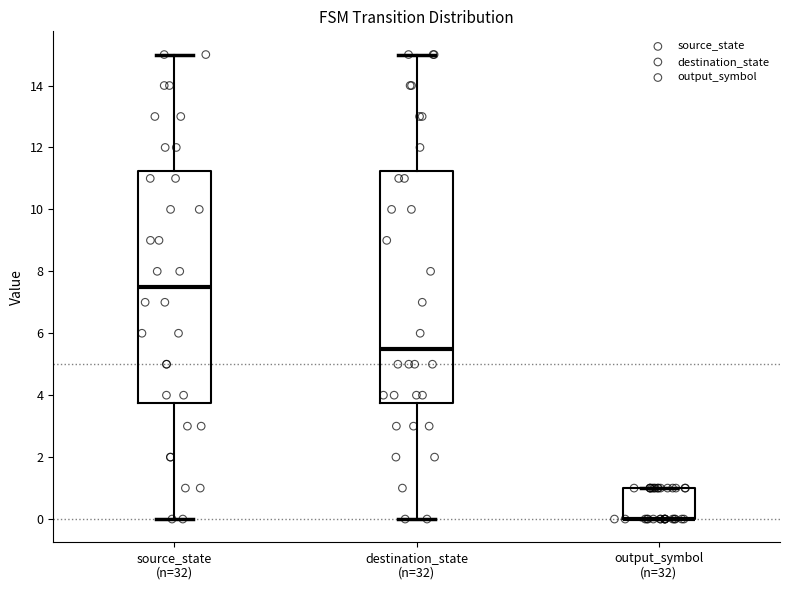

Reading left to right, transcribe this box plot: for each box, give where its median line is, the range the box spans, and where its two whiskers end, as read against the y-axis. The values are not printed on the chart, so give them approximately, as read against the axis.

source_state (n=32): median 7.6, box 3.8 to 11.2, whiskers 0.0 to 15.0
destination_state (n=32): median 5.6, box 3.8 to 11.2, whiskers 0.0 to 15.0
output_symbol (n=32): median 0.0 (drawn on the box's lower edge), box 0.0 to 1.0, whiskers 0.0 to 1.0